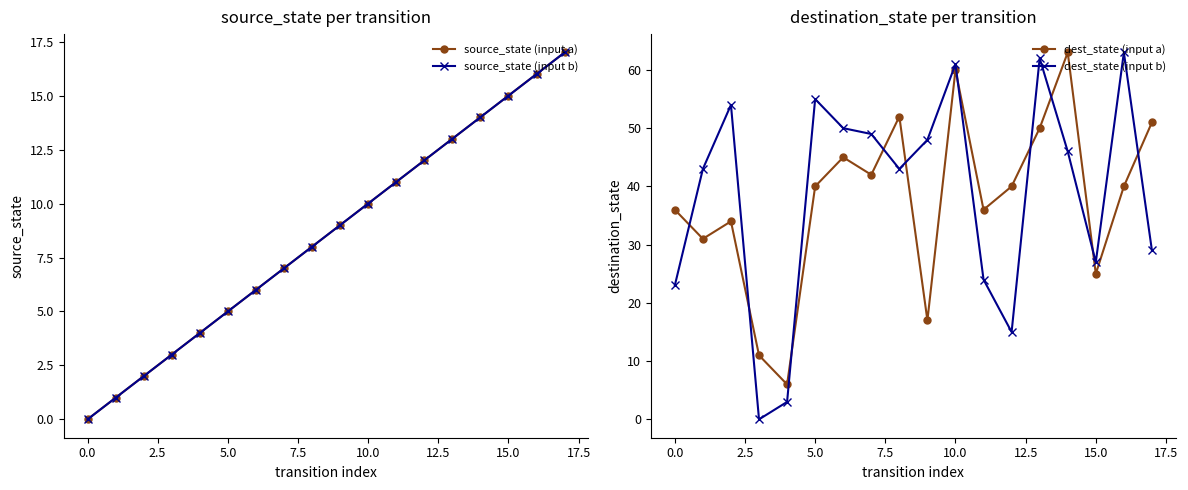

True or false: source_state (input b) has more than 2 points higher than both neighbors.

False